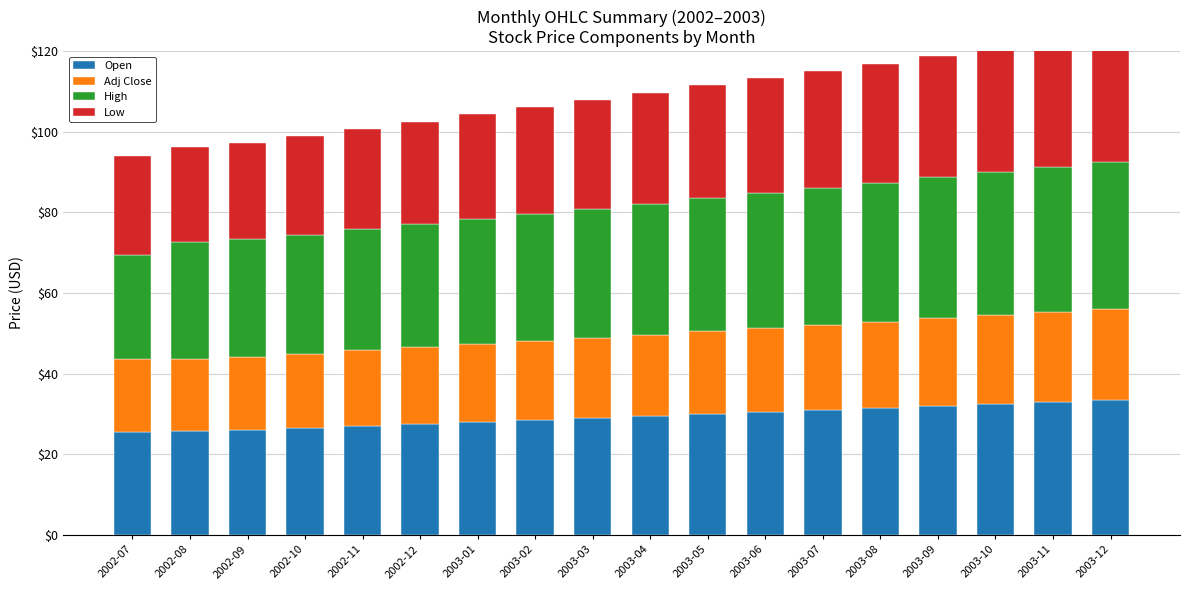

At how many categories does at least one series exceed 27?

17